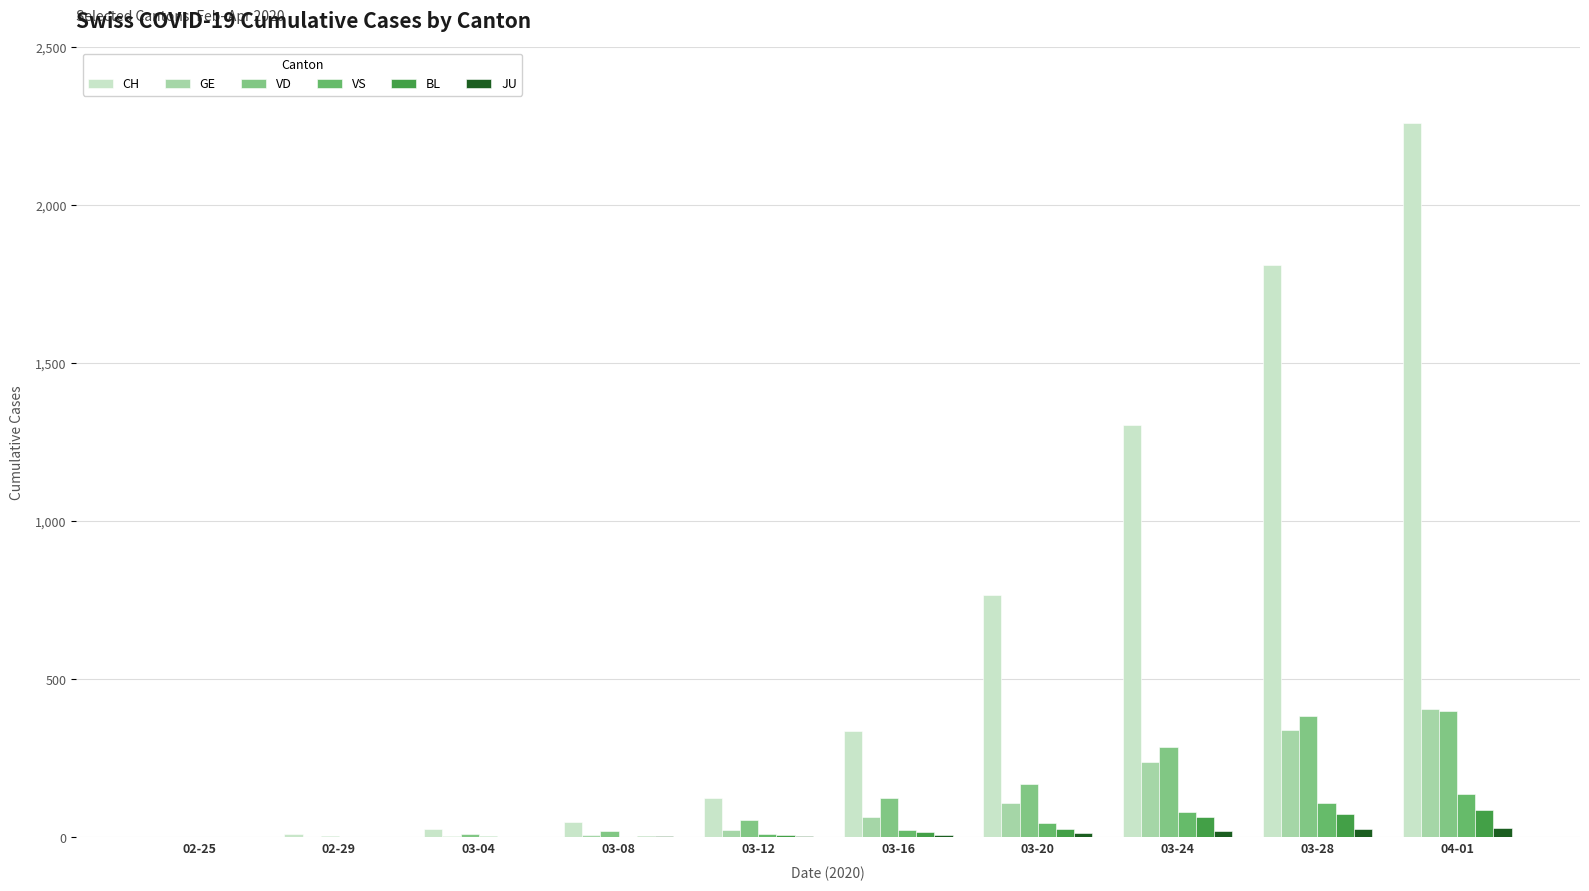

What value does the BL series have at 04-01, to the nearest 10?

90